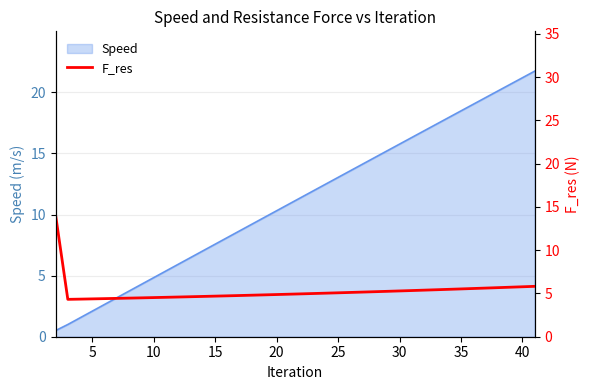

What is the maximum value for Speed?

21.7